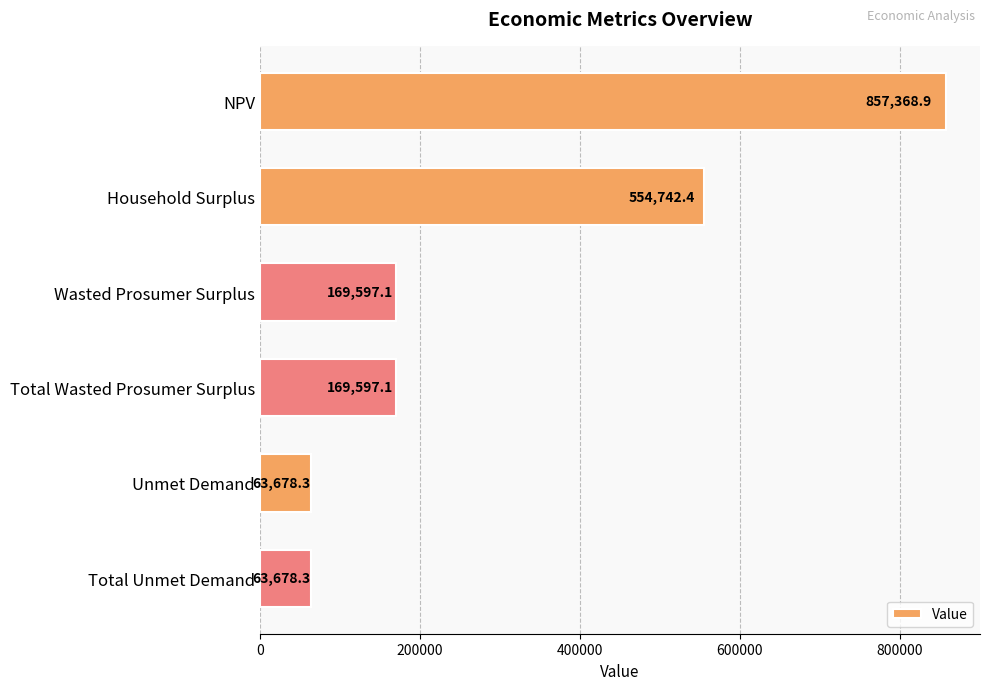

How many bars are there in total?

6